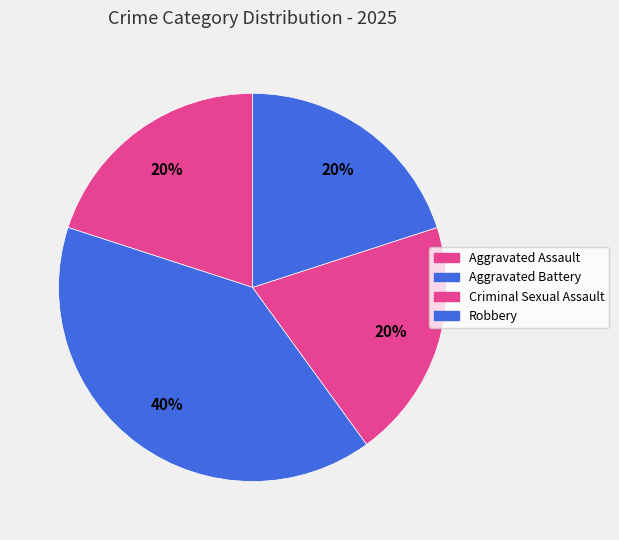

What percentage is the Robbery slice, to the nearest percent?

20%